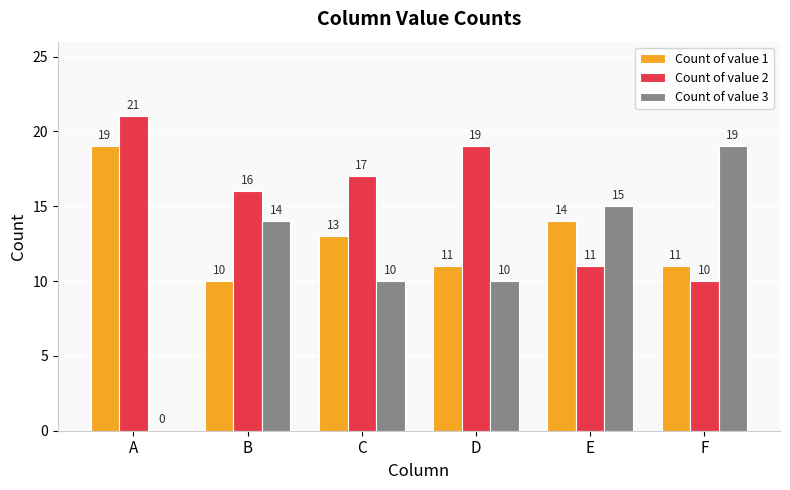

What are all the series names shown in the legend?

Count of value 1, Count of value 2, Count of value 3